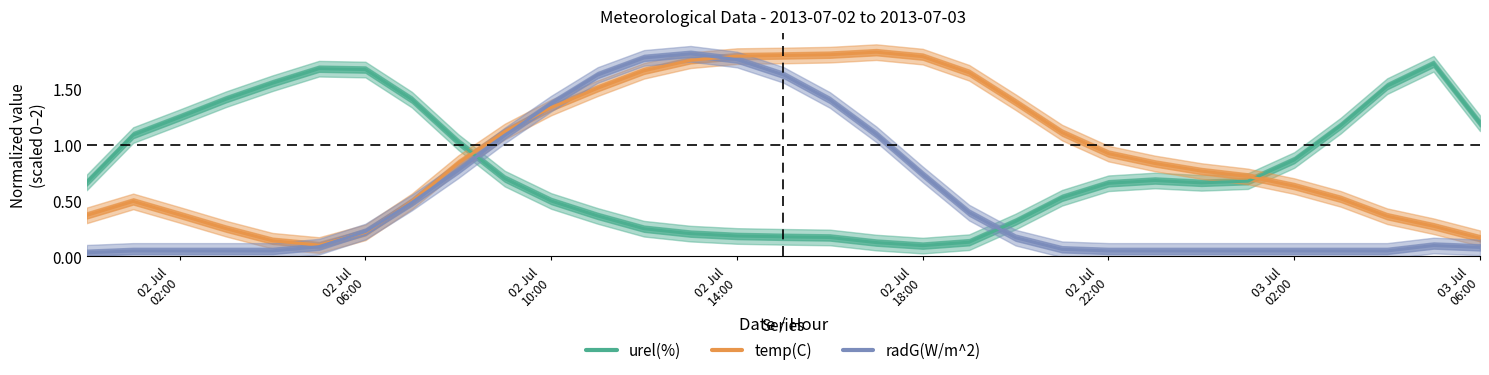

Reading left to right, extract all data points from this chart.

urel(%): 0.7	1.1	1.2	1.4	1.6	1.7	1.7	1.4	1.0	0.7	0.5	0.4	0.2	0.2	0.2	0.2	0.2	0.1	0.1	0.1	0.3	0.5	0.7	0.7	0.7	0.7	0.9	1.2	1.5	1.7	1.2
temp(C): 0.4	0.5	0.4	0.2	0.1	0.1	0.2	0.5	0.8	1.1	1.3	1.5	1.7	1.8	1.8	1.8	1.8	1.8	1.8	1.6	1.4	1.1	0.9	0.8	0.8	0.7	0.6	0.5	0.4	0.3	0.2
radG(W/m^2): 0.0	0.1	0.1	0.1	0.1	0.1	0.2	0.5	0.8	1.1	1.4	1.6	1.8	1.8	1.8	1.6	1.4	1.1	0.7	0.4	0.2	0.1	0.1	0.1	0.1	0.1	0.1	0.1	0.1	0.1	0.1